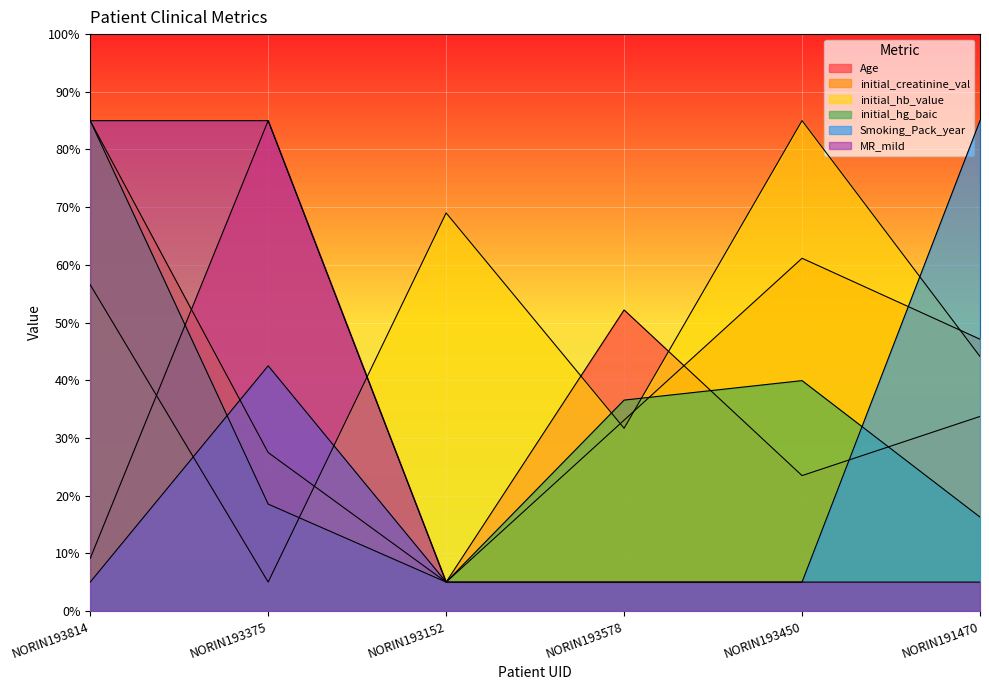

Rank the series by their maximum value, from highest to lowest.

Age, initial_creatinine_val, initial_hb_value, initial_hg_baic, Smoking_Pack_year, MR_mild